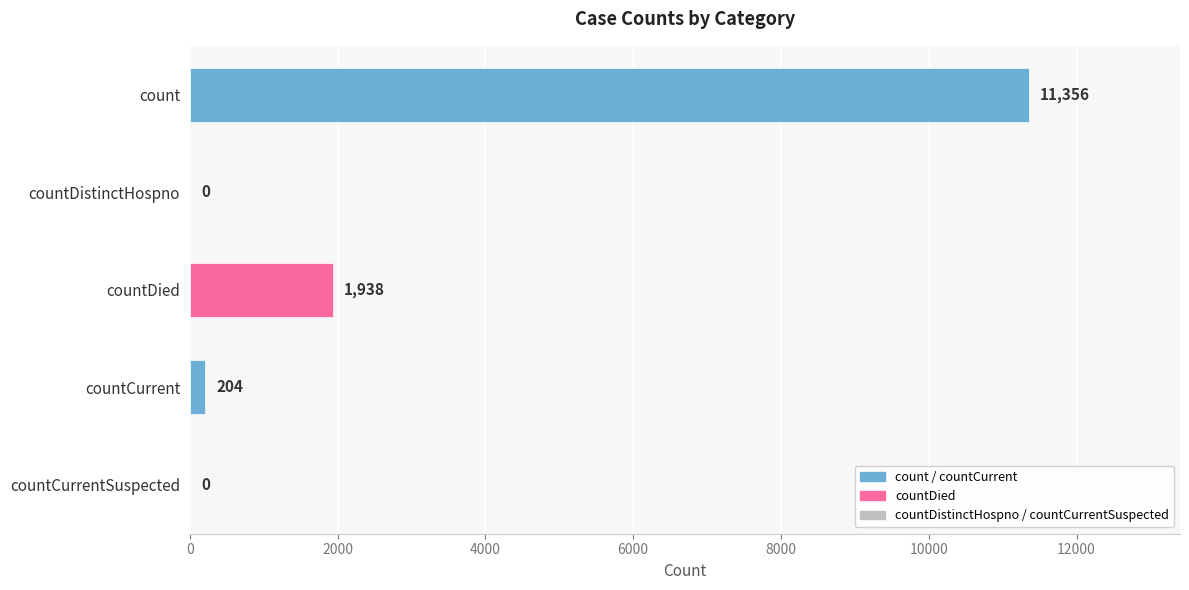

Reading bottom to top, extract all data points from this chart.

countCurrentSuspected=0	countCurrent=204	countDied=1938	countDistinctHospno=0	count=11356